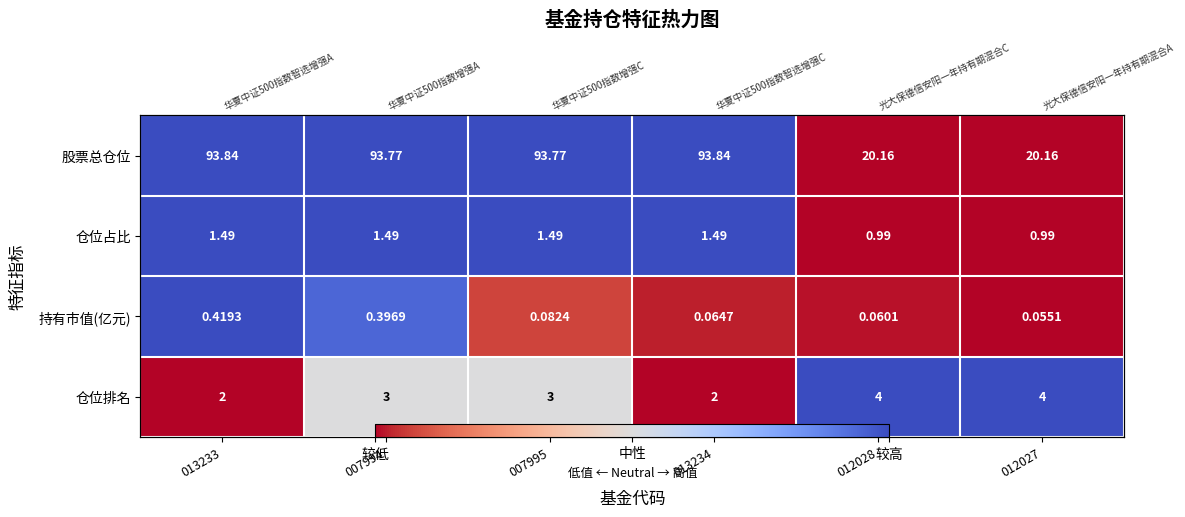

Which series has the largest total across all categories?

仓位占比